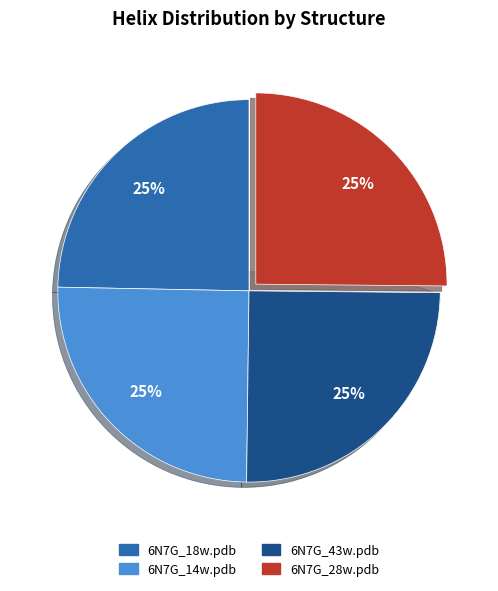

What percentage do 6N7G_18w.pdb and 6N7G_28w.pdb together represent?

49.8%